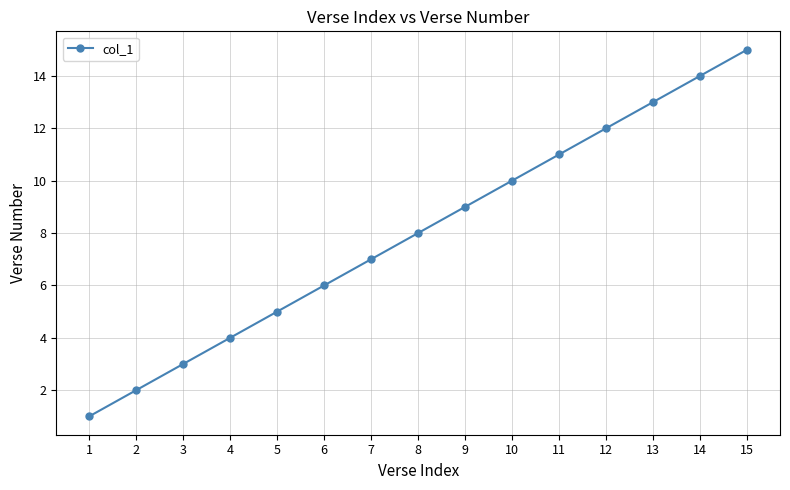

Which label corresponds to the largest value in the chart?

15